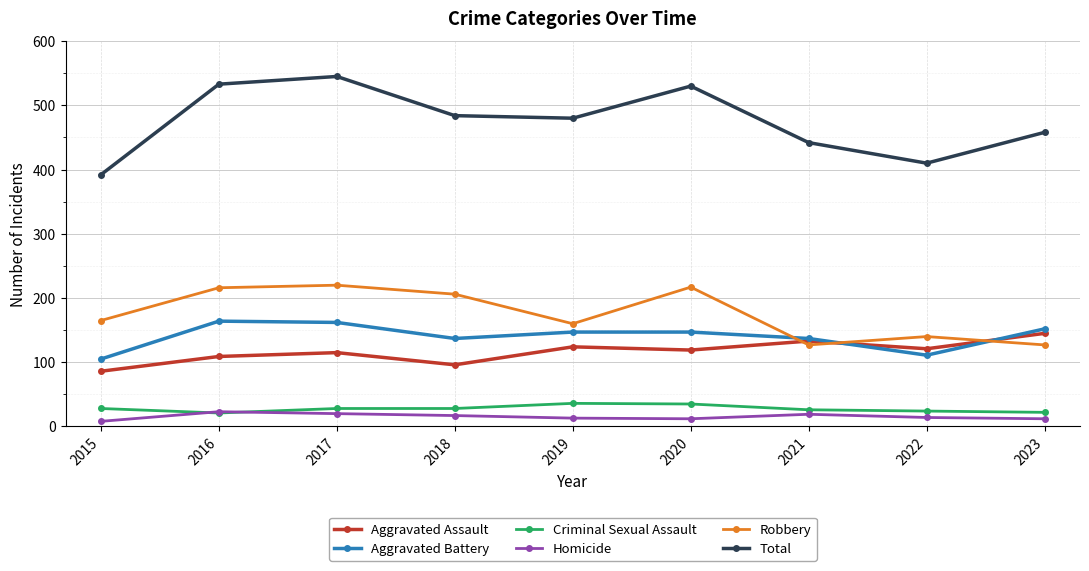

True or false: Total has more than 2 points higher than both neighbors.

False